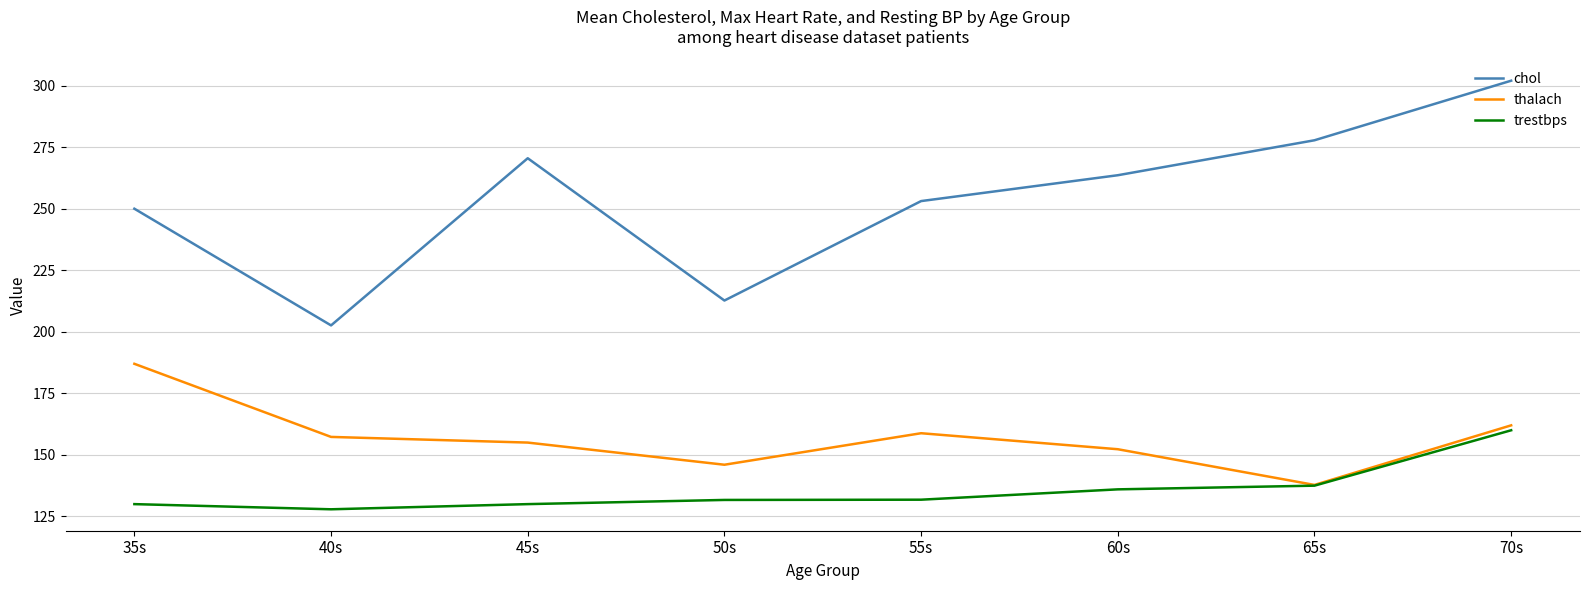

How many interior local peaks does the thalach series have?

1